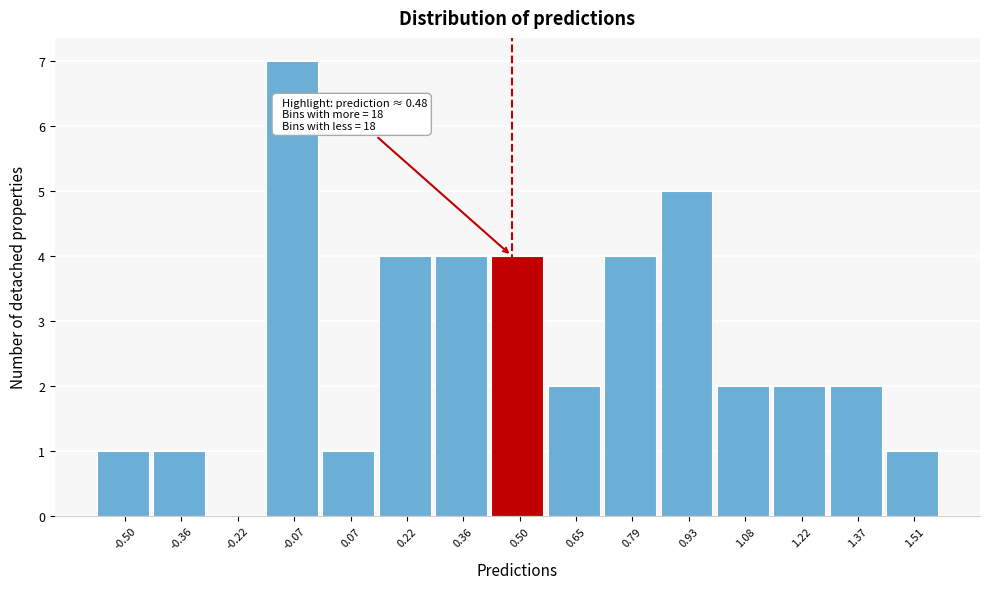

Over which range of the x-axis is the bar tallest?

-0.14 to 0.00